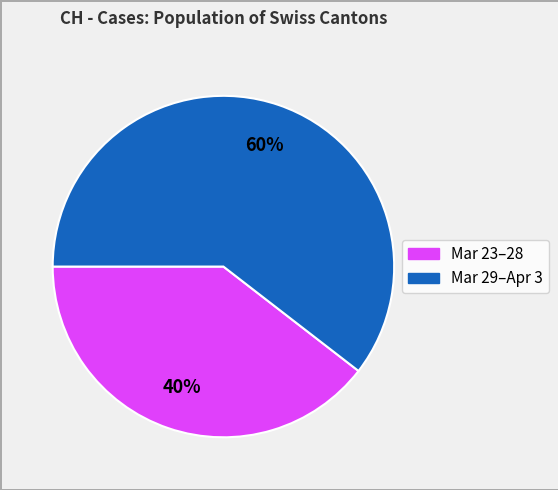

To the nearest percent, what is the average slice percentage?

50%